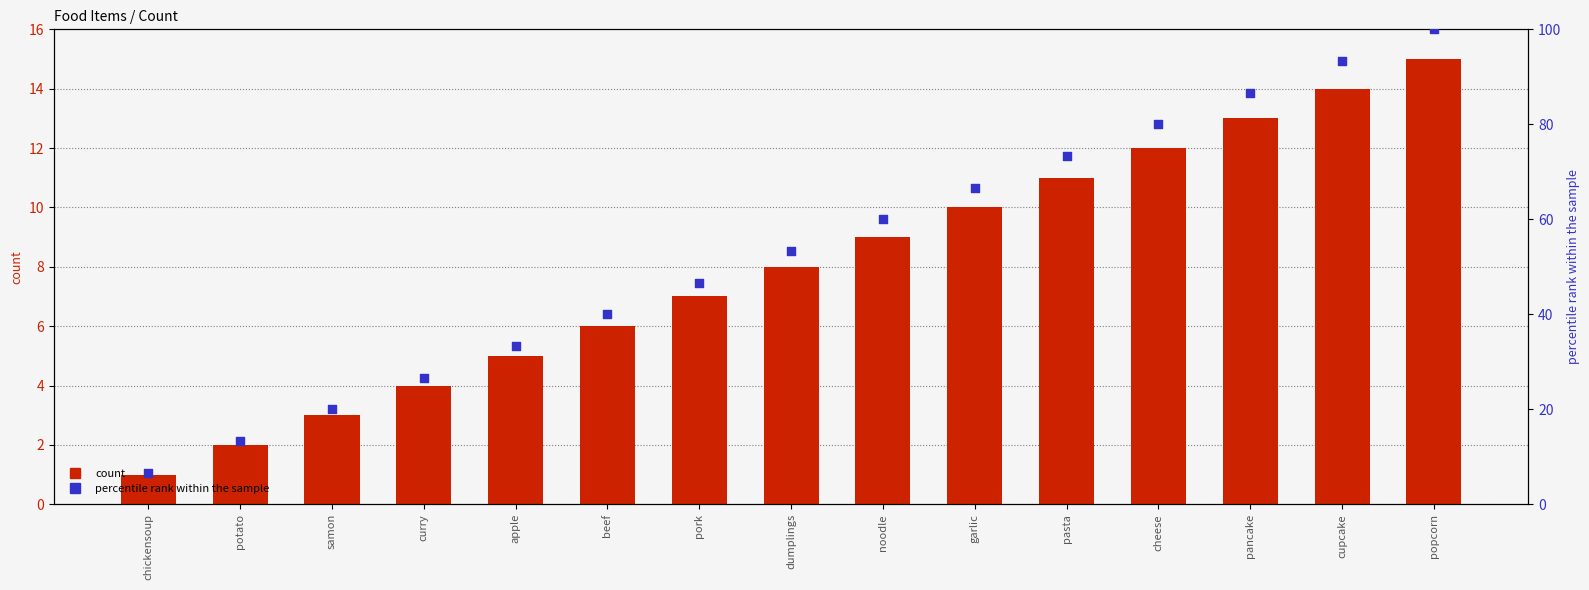

Which series contains the highest Y value?

percentile rank within the sample